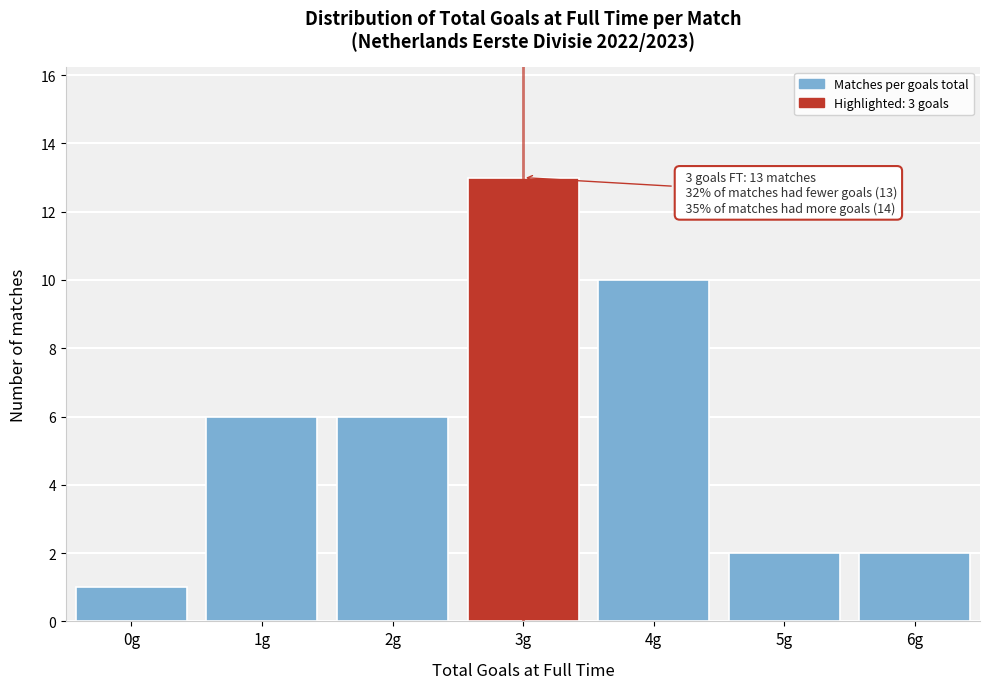

Reading left to right, what are all the values shown in this chart?

0g=1	1g=6	2g=6	3g=13	4g=10	5g=2	6g=2